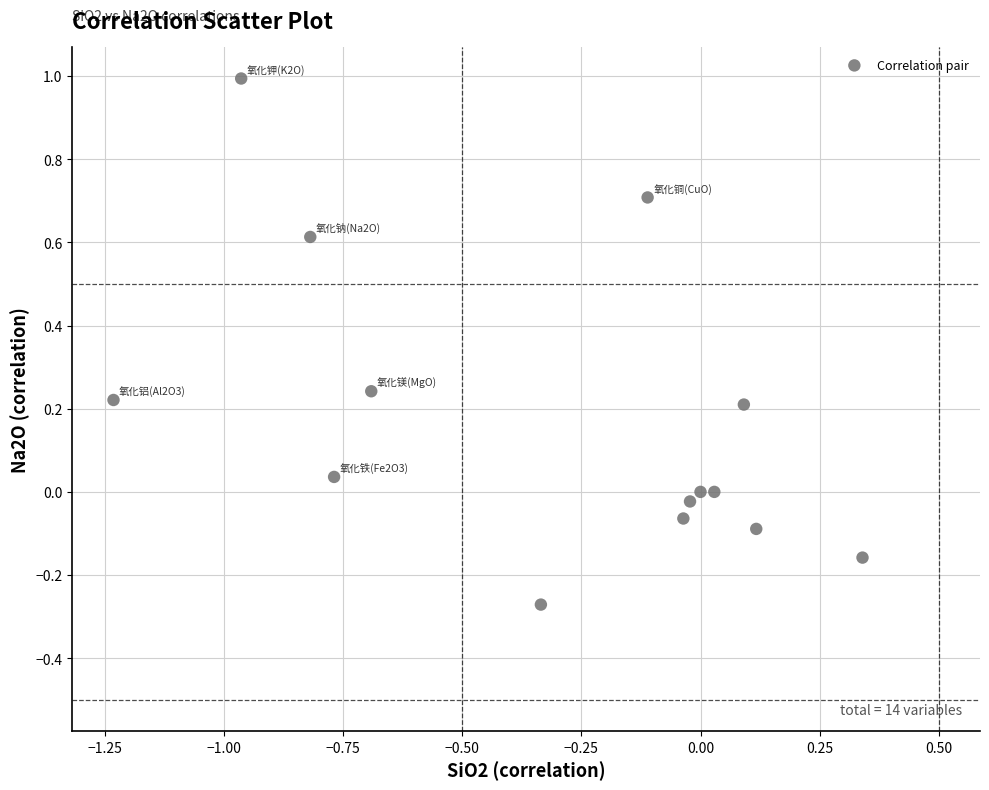

What is the range of Y values (max minus min)?

1.3